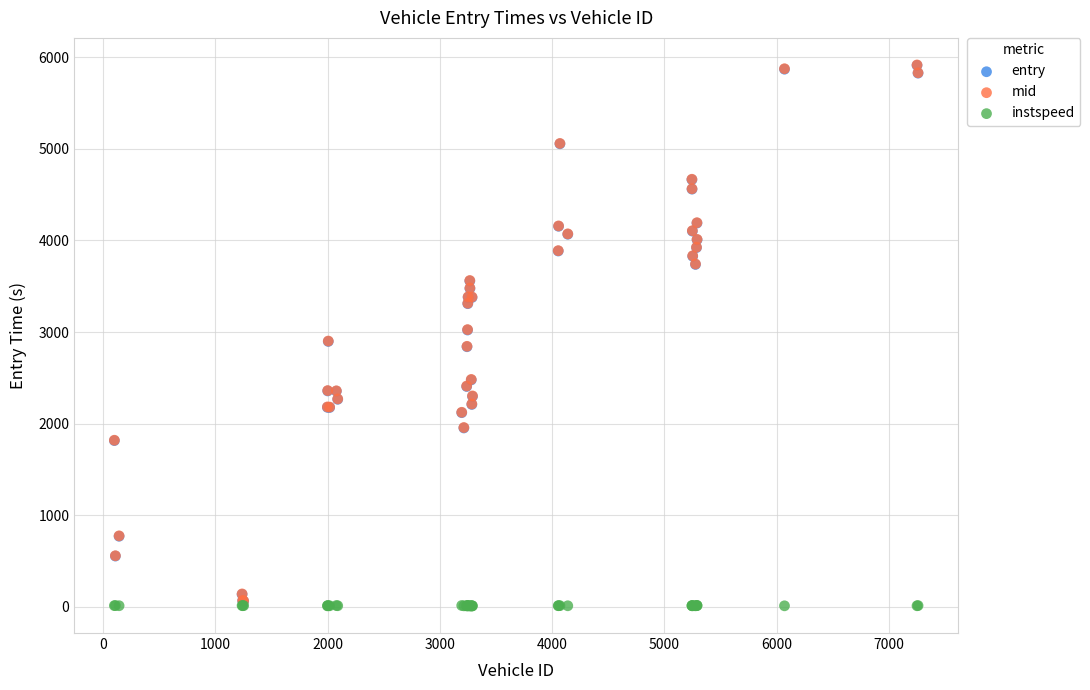

What are all the series names shown in the legend?

entry, mid, instspeed